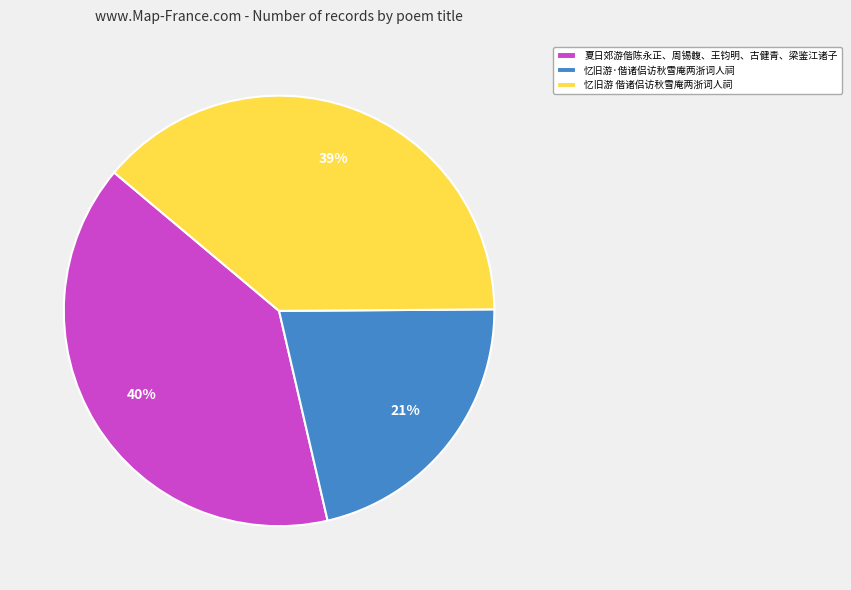

Does 忆旧游·偕诸侣访秋雪庵两浙词人祠 represent more than half of the total?

No